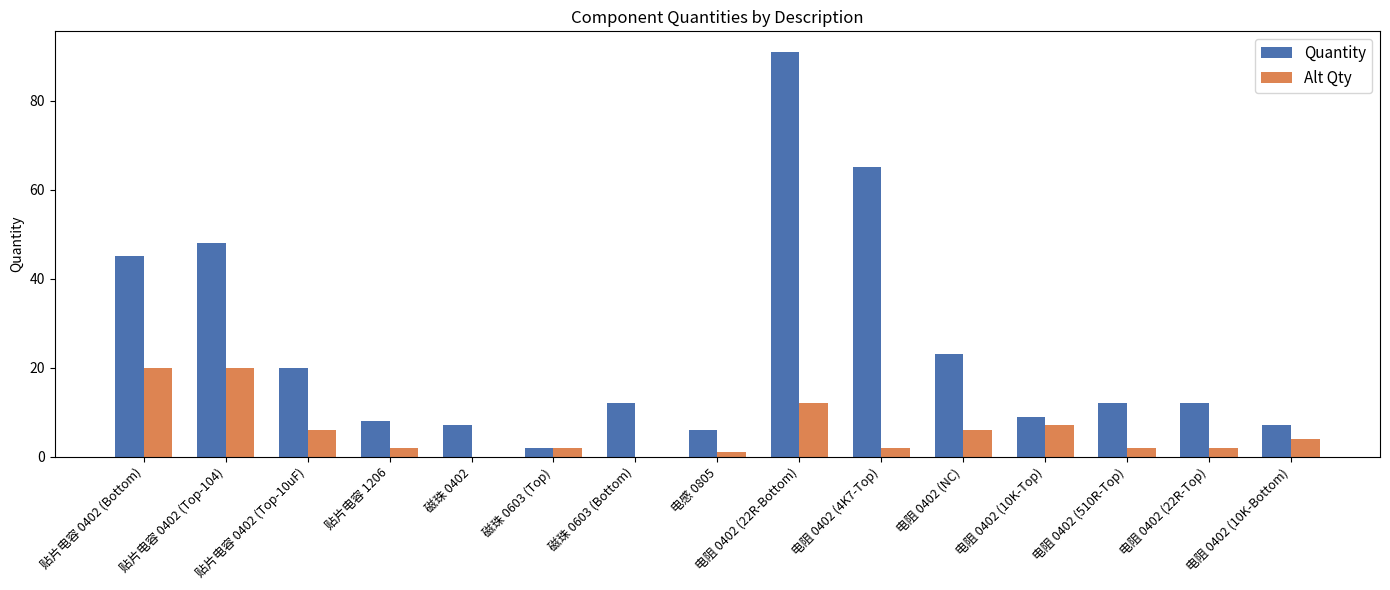

Is it true that Alt Qty equals 2 at 电阻 0402 (22R-Top)?

True